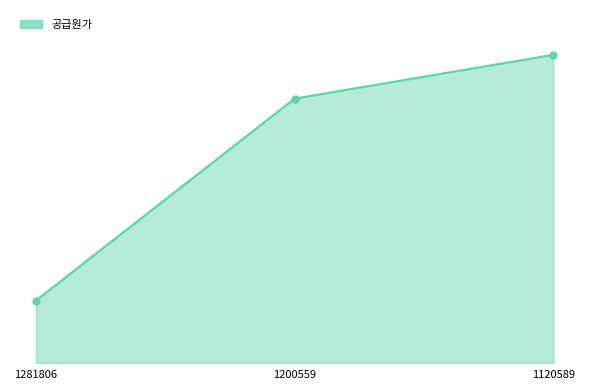

Which has a higher value, 1200559 or 1281806?

1200559